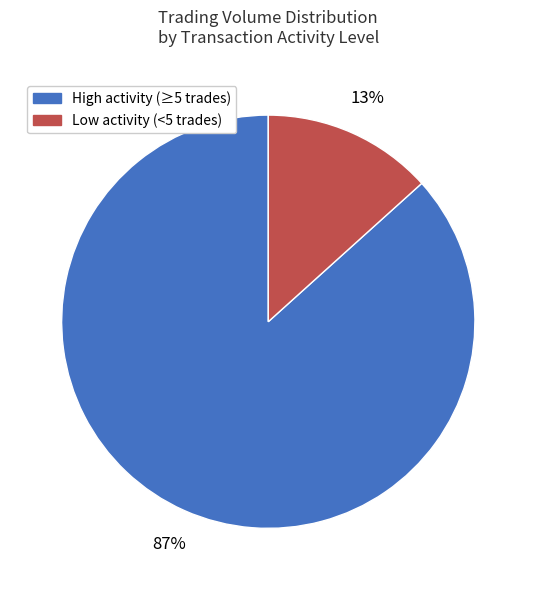

What is the largest slice in the pie chart?

High activity (≥5 trades)